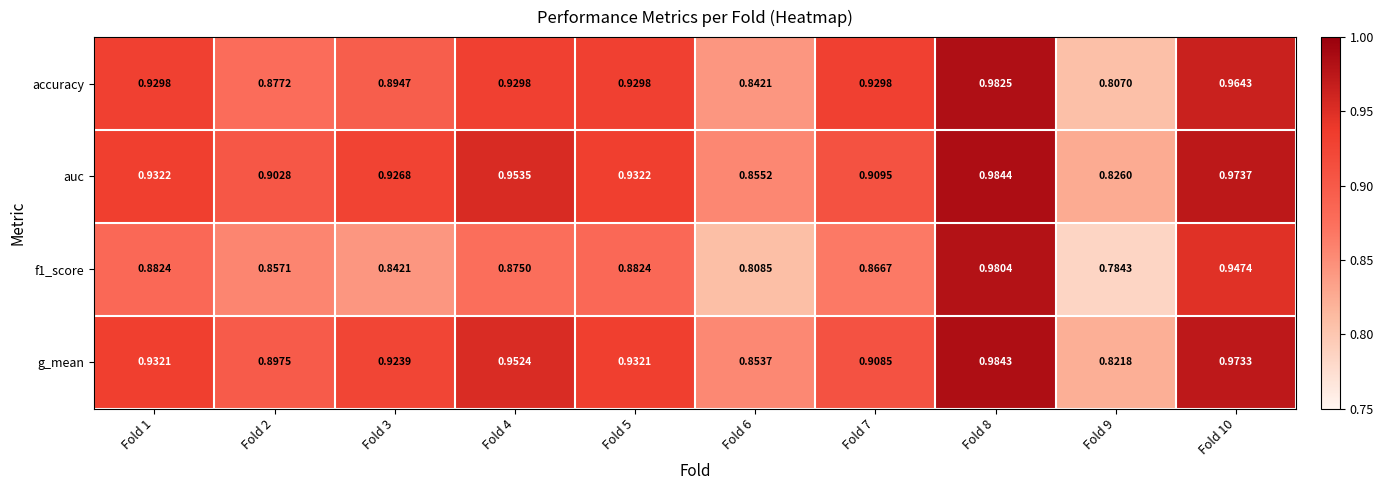

Between Fold 3 and Fold 9, which series saw the biggest shift?

g_mean